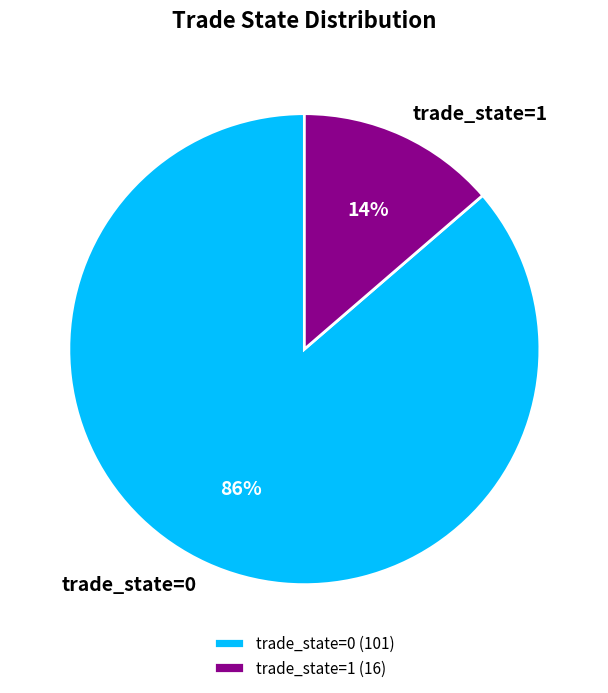

True or false: trade_state=1 accounts for 1% of the total.

False